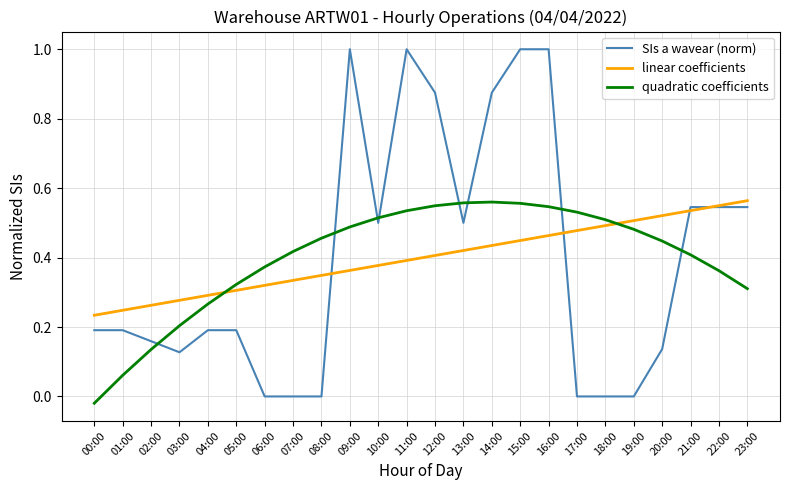

How many intersections are there between linear coefficients and quadratic coefficients?

2